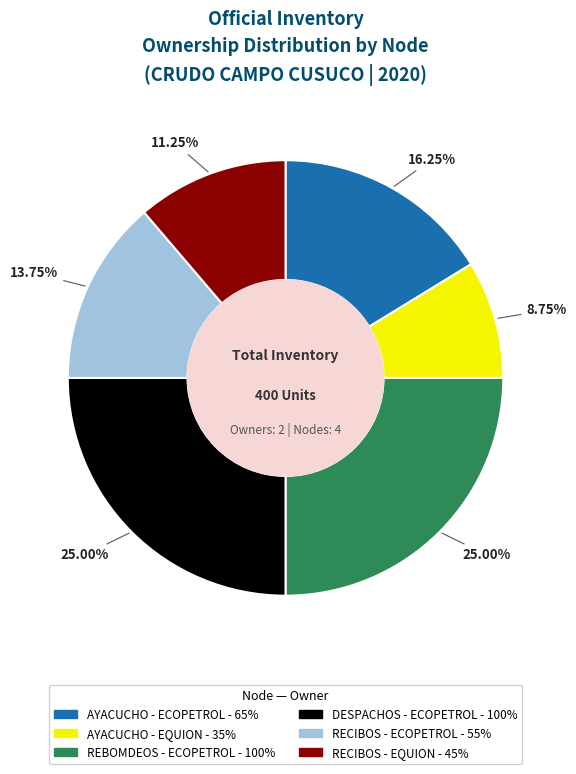

The AYACUCHO - EQUION slice represents 23% of the pie. True or false?

False